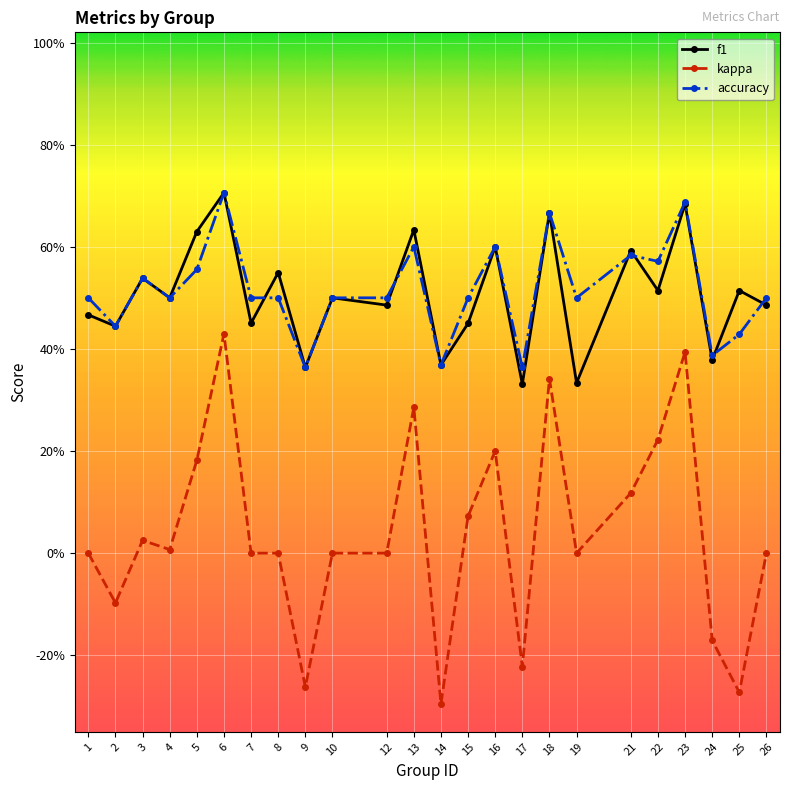

What is the value of the accuracy point at the 15th from the left?

0.6